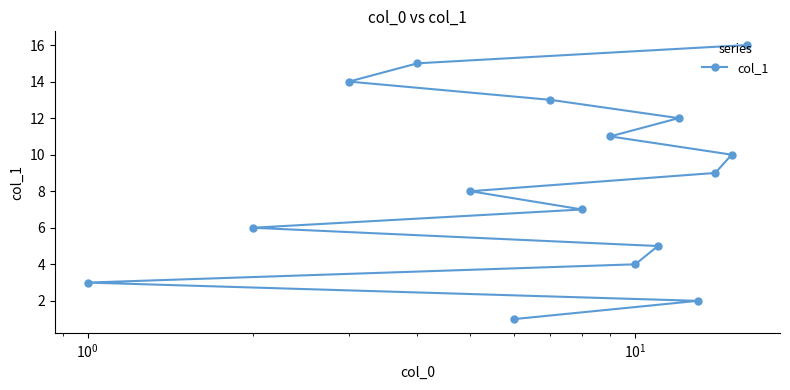

What is the sum of all values?

136